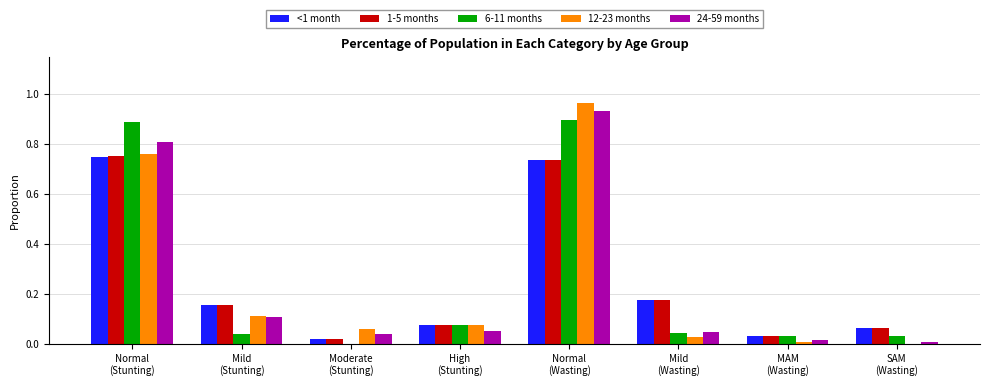

What is the sum of all 24-59 months values?

2.0